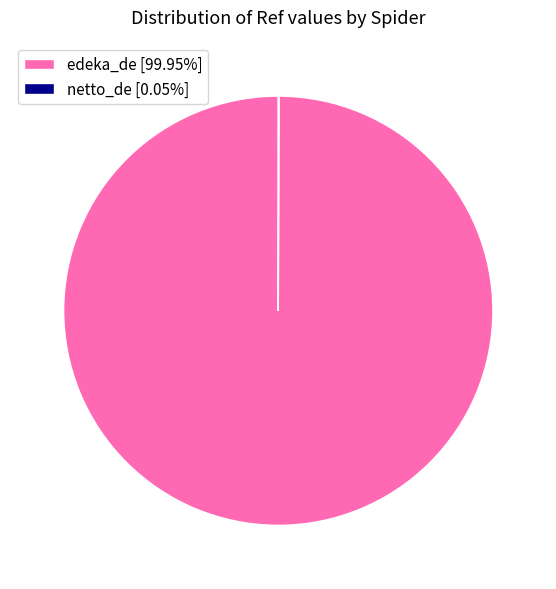

Is there a majority slice in this chart?

Yes